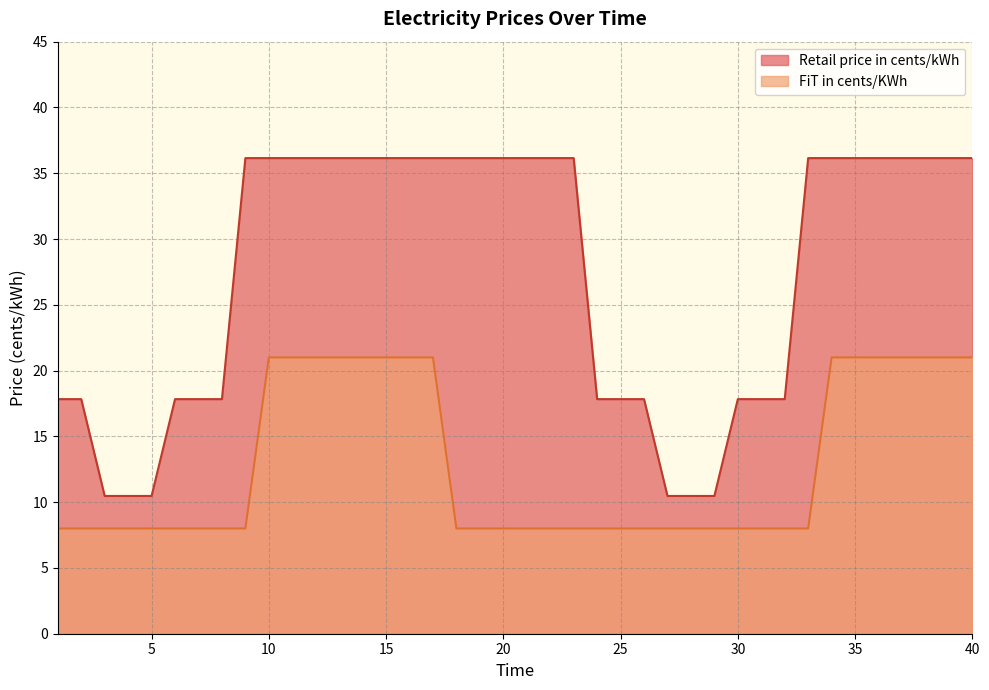

Which label corresponds to the smallest value in the chart?

1